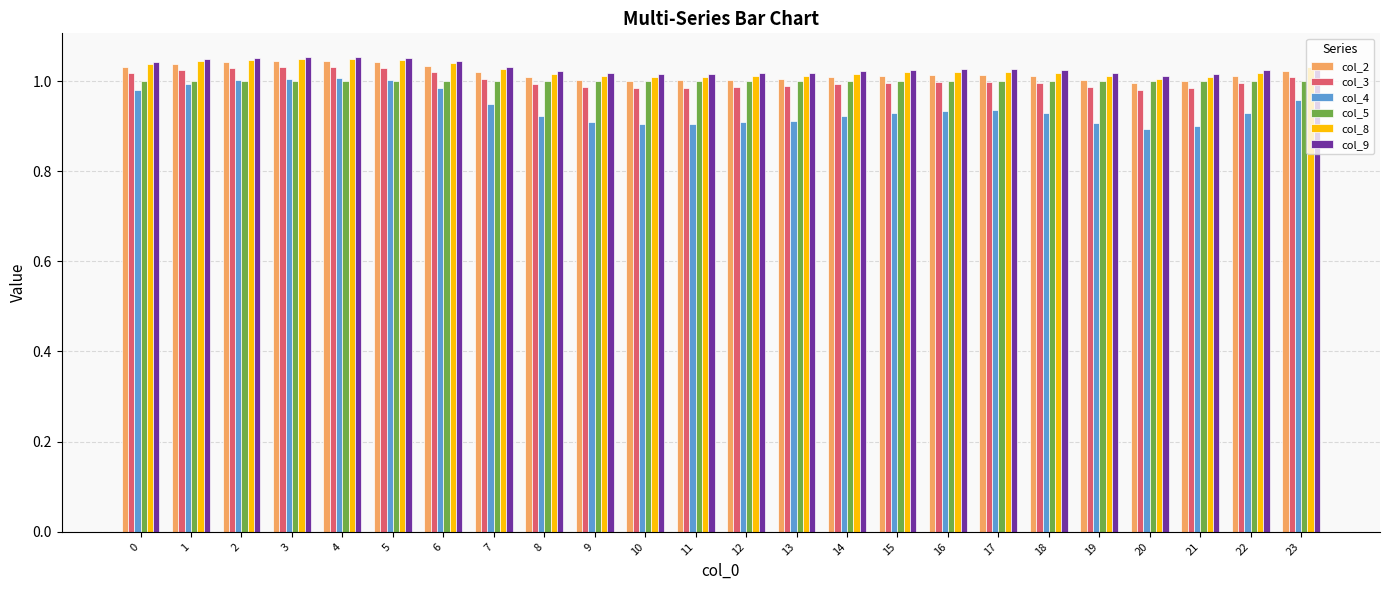

What is the total value across all series at 15?

6.0